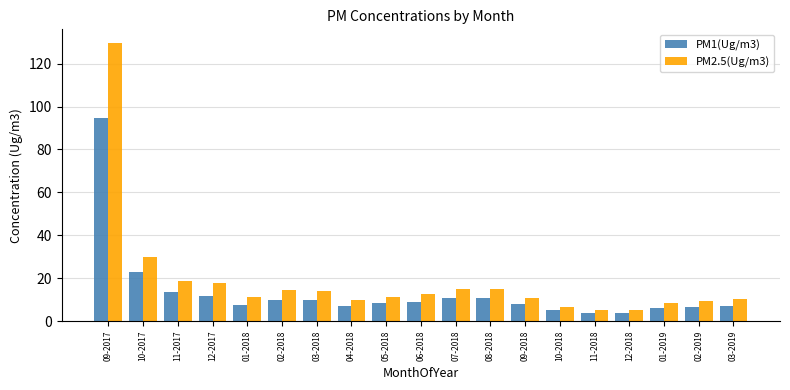

How many bars are there in total?

38